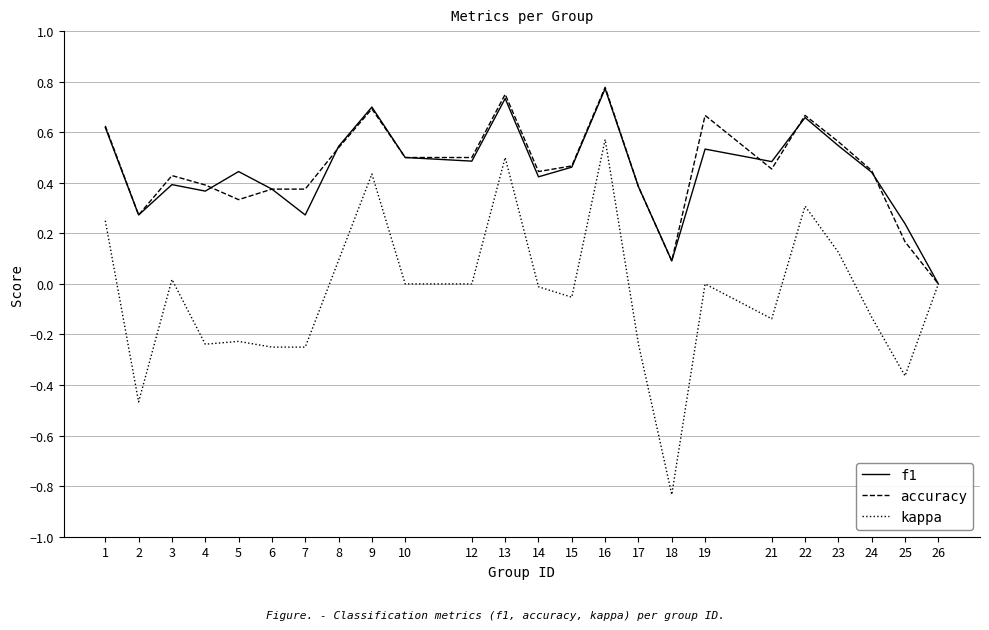

Which series changed the most between 8 and 15?

kappa